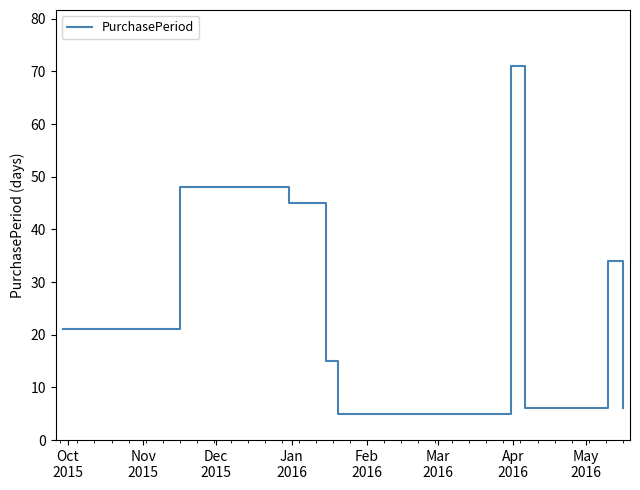

What is the difference between the maximum and minimum values?

66